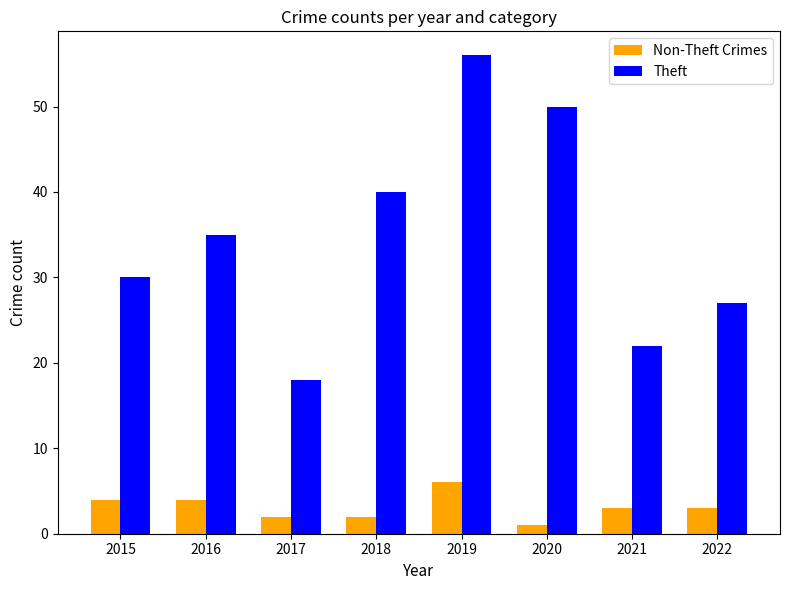

What is the value of the Non-Theft Crimes bar at the 8th from the left?

3